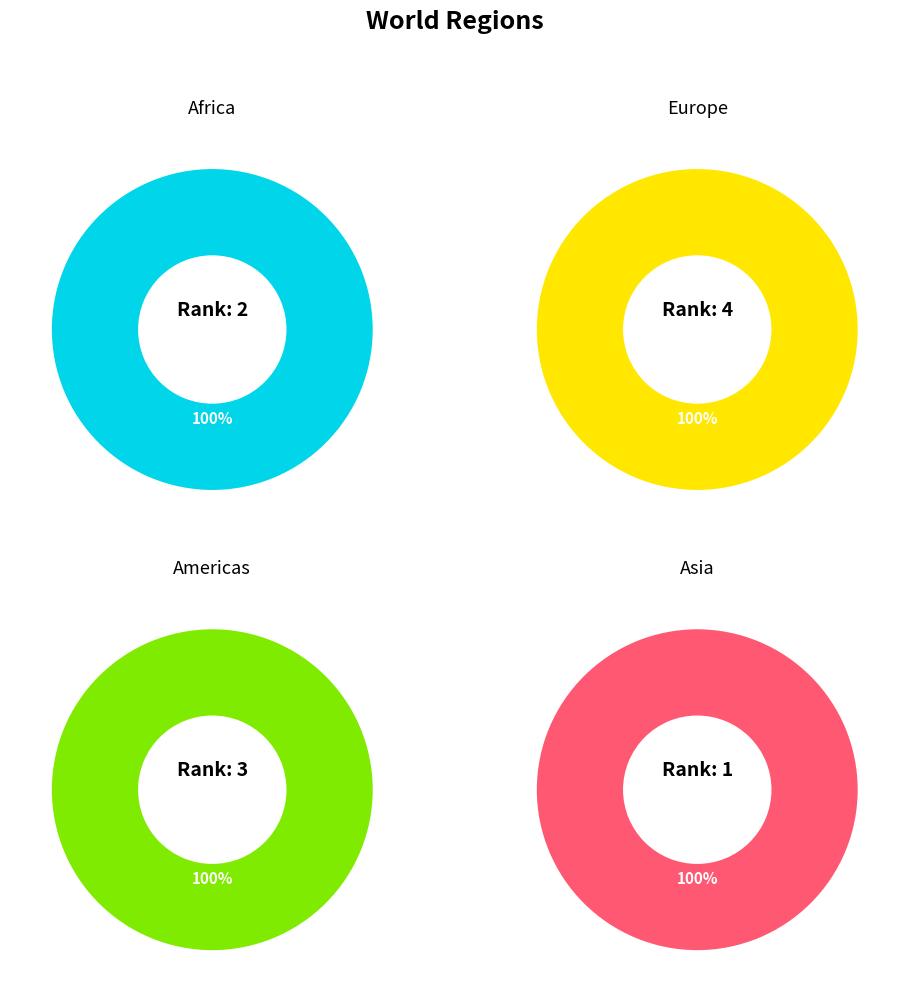

Rank the categories by value from lowest to highest.

asia, africa, americas, europe